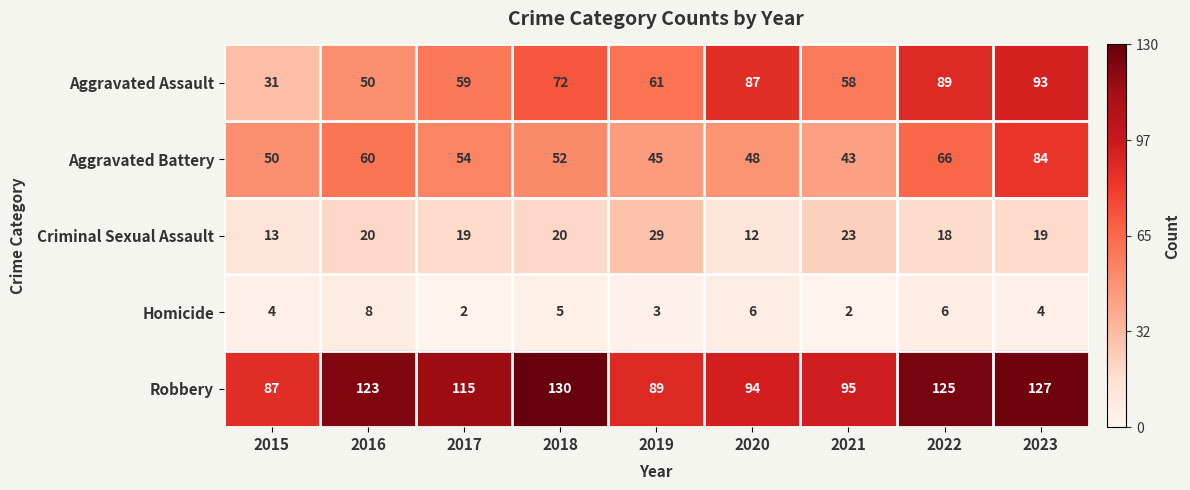

Rank the series at 2023 from lowest to highest value.

Homicide, Criminal Sexual Assault, Aggravated Battery, Aggravated Assault, Robbery